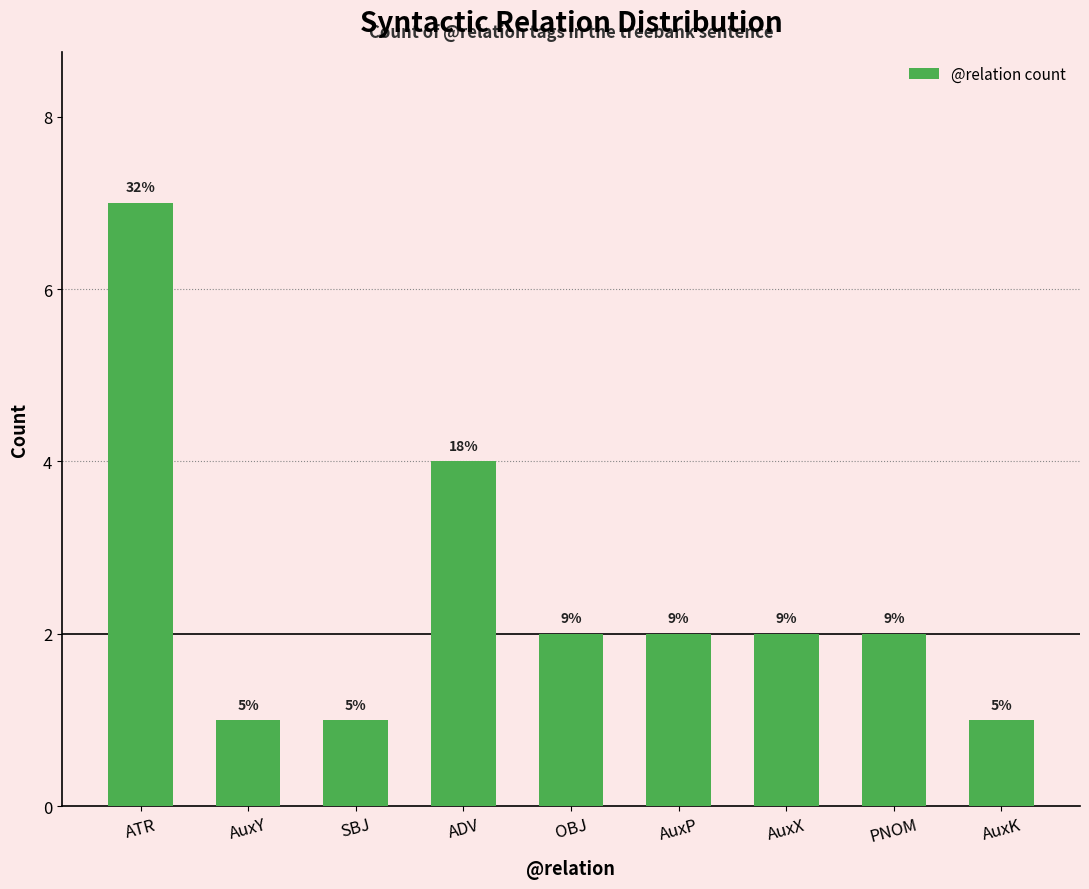

How many bars are there in total?

9